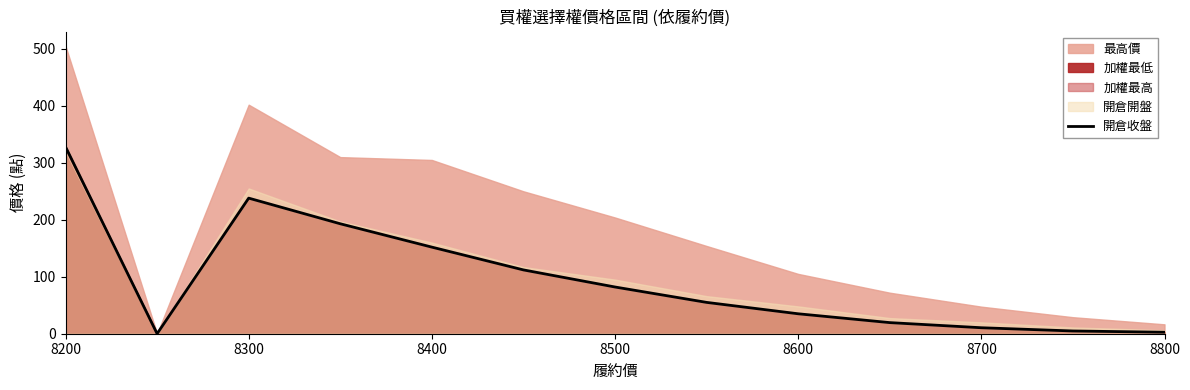

Which category has the highest value across all series?

8200